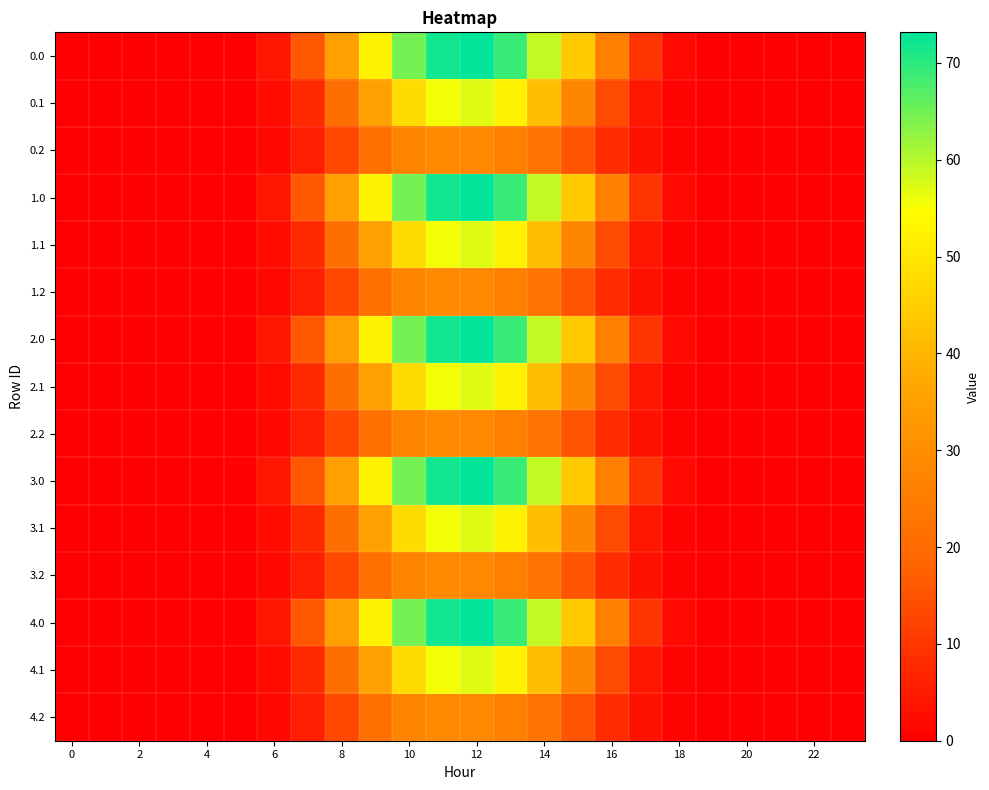

Reading left to right, extract all data points from this chart.

0.0: 0.0	0.0	0.0	0.0	0.0	0.4	4.2	15.8	34.8	52.2	64.7	72.0	73.2	69.1	59.0	44.3	25.8	9.3	1.8	0.0	0.0	0.0	0.0	0.0
0.1: 0.0	0.0	0.0	0.0	0.0	0.2	2.1	7.6	20.7	35.4	47.6	55.6	57.1	52.2	41.9	28.0	13.6	4.1	0.9	0.0	0.0	0.0	0.0	0.0
0.2: 0.0	0.0	0.0	0.0	0.0	0.2	1.6	5.5	13.0	21.4	27.3	28.8	28.1	26.0	22.2	15.4	8.3	3.2	0.8	0.0	0.0	0.0	0.0	0.0
1.0: 0.0	0.0	0.0	0.0	0.0	0.4	4.2	15.8	34.8	52.2	64.7	72.0	73.2	69.1	59.0	44.3	25.8	9.3	1.8	0.0	0.0	0.0	0.0	0.0
1.1: 0.0	0.0	0.0	0.0	0.0	0.2	2.1	7.6	20.7	35.4	47.6	55.6	57.1	52.2	41.9	28.0	13.6	4.1	0.9	0.0	0.0	0.0	0.0	0.0
1.2: 0.0	0.0	0.0	0.0	0.0	0.2	1.6	5.5	13.0	21.4	27.3	28.8	28.1	26.0	22.2	15.4	8.3	3.2	0.8	0.0	0.0	0.0	0.0	0.0
2.0: 0.0	0.0	0.0	0.0	0.0	0.4	4.2	15.8	34.8	52.2	64.7	72.0	73.2	69.1	59.0	44.3	25.8	9.3	1.8	0.0	0.0	0.0	0.0	0.0
2.1: 0.0	0.0	0.0	0.0	0.0	0.2	2.1	7.6	20.7	35.4	47.6	55.6	57.1	52.2	41.9	28.0	13.6	4.1	0.9	0.0	0.0	0.0	0.0	0.0
2.2: 0.0	0.0	0.0	0.0	0.0	0.2	1.6	5.5	13.0	21.4	27.3	28.8	28.1	26.0	22.2	15.4	8.3	3.2	0.8	0.0	0.0	0.0	0.0	0.0
3.0: 0.0	0.0	0.0	0.0	0.0	0.4	4.2	15.8	34.8	52.2	64.7	72.0	73.2	69.1	59.0	44.3	25.8	9.3	1.8	0.0	0.0	0.0	0.0	0.0
3.1: 0.0	0.0	0.0	0.0	0.0	0.2	2.1	7.6	20.7	35.4	47.6	55.6	57.1	52.2	41.9	28.0	13.6	4.1	0.9	0.0	0.0	0.0	0.0	0.0
3.2: 0.0	0.0	0.0	0.0	0.0	0.2	1.6	5.5	13.0	21.4	27.3	28.8	28.1	26.0	22.2	15.4	8.3	3.2	0.8	0.0	0.0	0.0	0.0	0.0
4.0: 0.0	0.0	0.0	0.0	0.0	0.4	4.2	15.8	34.8	52.2	64.7	72.0	73.2	69.1	59.0	44.3	25.8	9.3	1.8	0.0	0.0	0.0	0.0	0.0
4.1: 0.0	0.0	0.0	0.0	0.0	0.2	2.1	7.6	20.7	35.4	47.6	55.6	57.1	52.2	41.9	28.0	13.6	4.1	0.9	0.0	0.0	0.0	0.0	0.0
4.2: 0.0	0.0	0.0	0.0	0.0	0.2	1.6	5.5	13.0	21.4	27.3	28.8	28.1	26.0	22.2	15.4	8.3	3.2	0.8	0.0	0.0	0.0	0.0	0.0